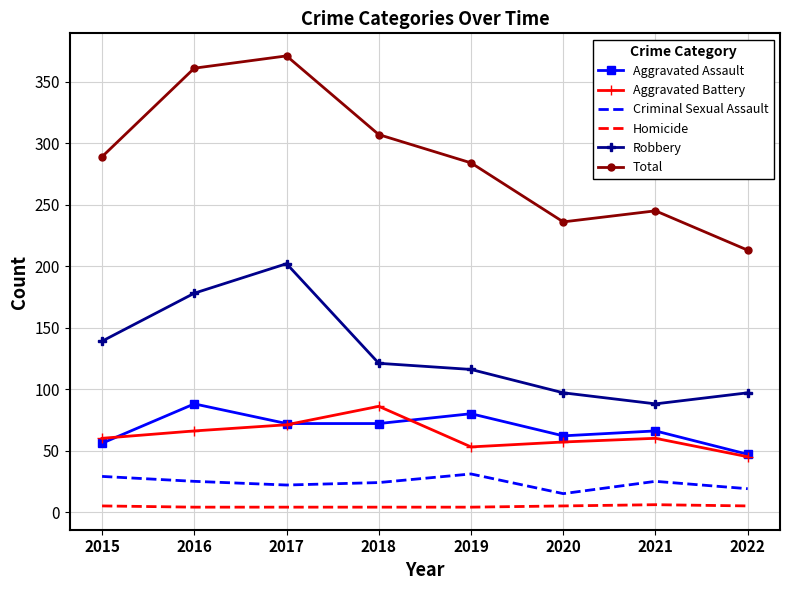

Which label corresponds to the largest value in the chart?

2017